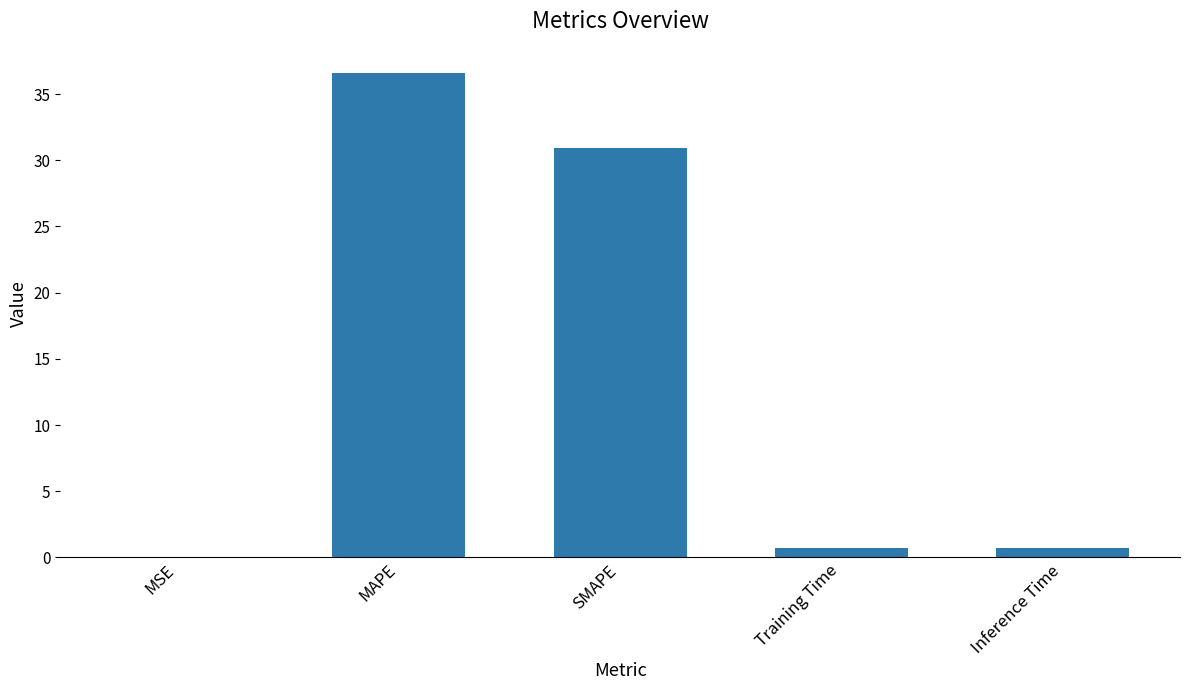

What is the sum of all values?

68.9